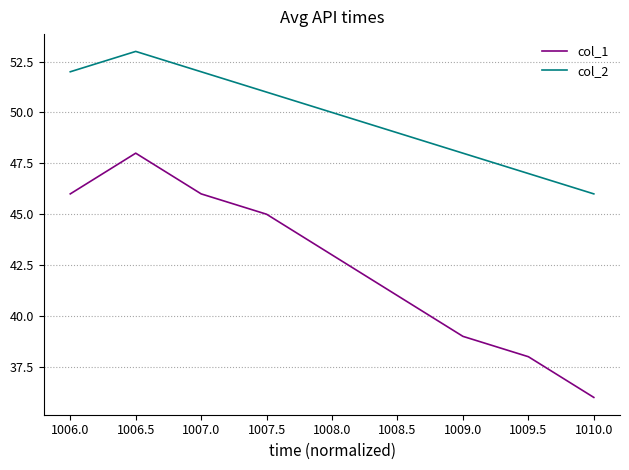

What is the sum of the col_2 values at 1009.0 and 1006.0?

100